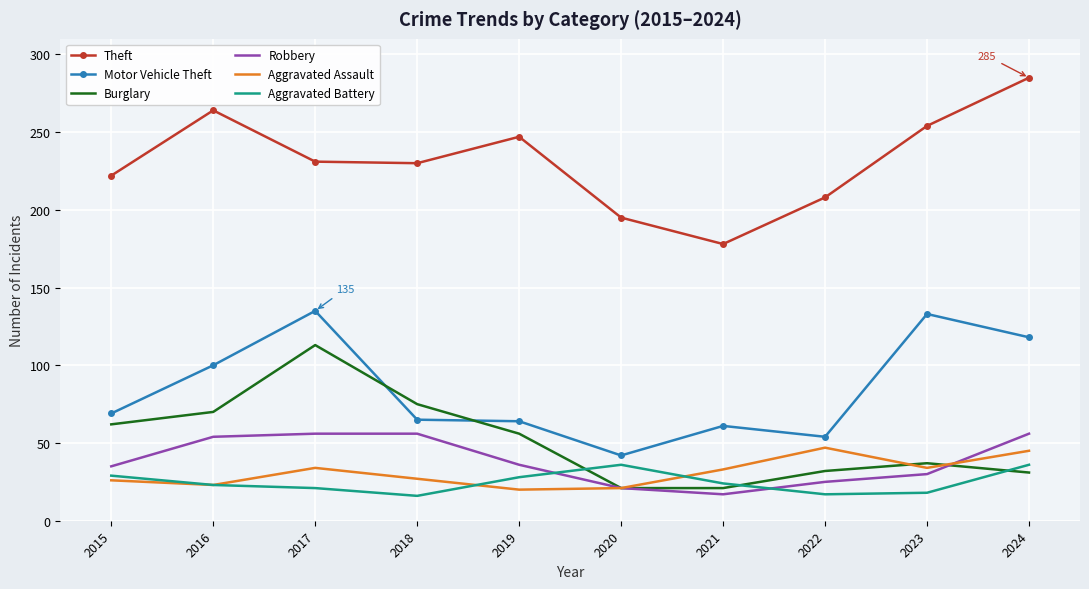

What is the lowest value of the Aggravated Battery series?

16